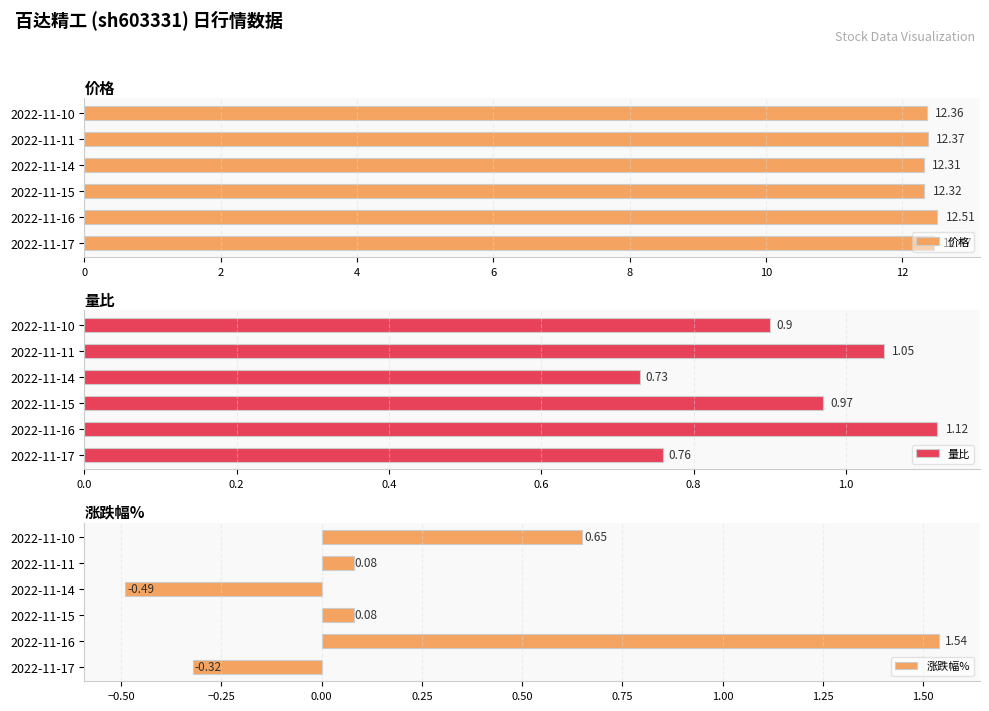

What is the sum of all 价格 values?

74.3